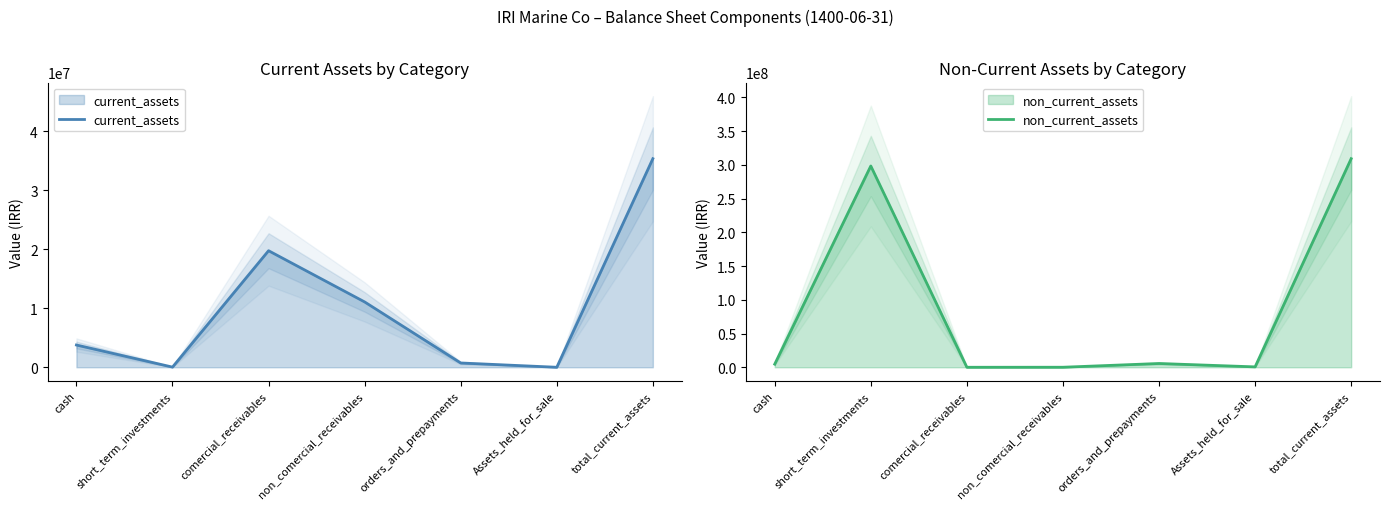

Does the chart display data point markers on the line(s)?

No